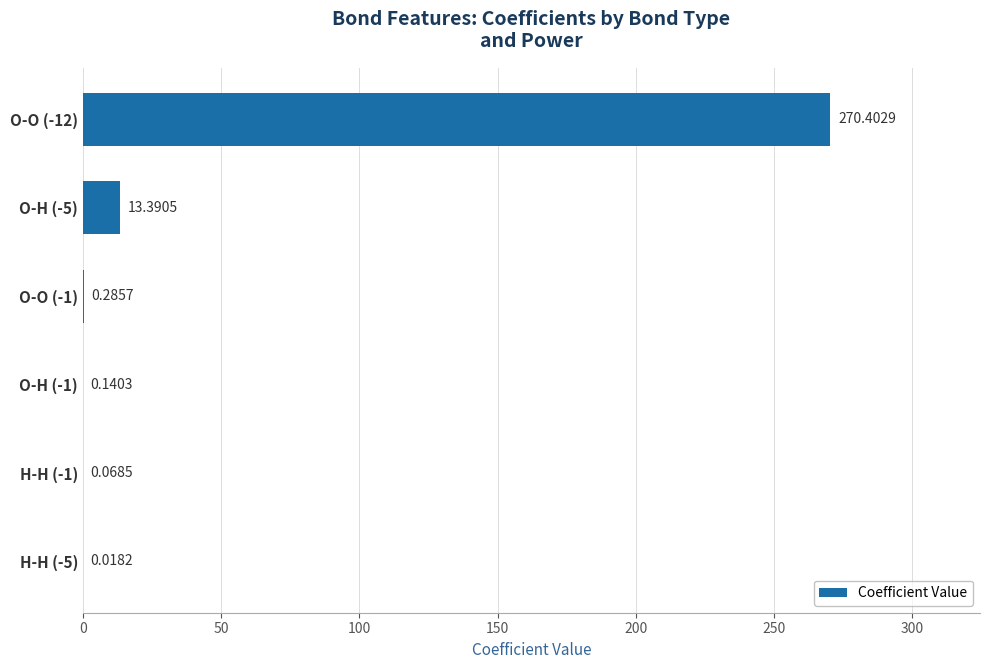

What is the change in value from O-O (-1) to O-O (-12)?

+270.1